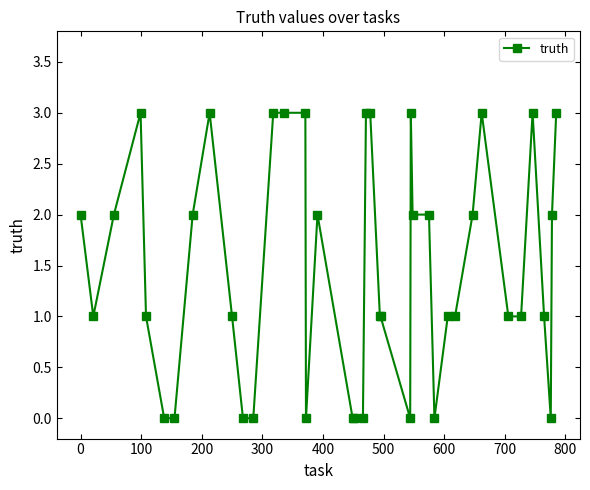

What is the difference between the second highest and second lowest values?

3